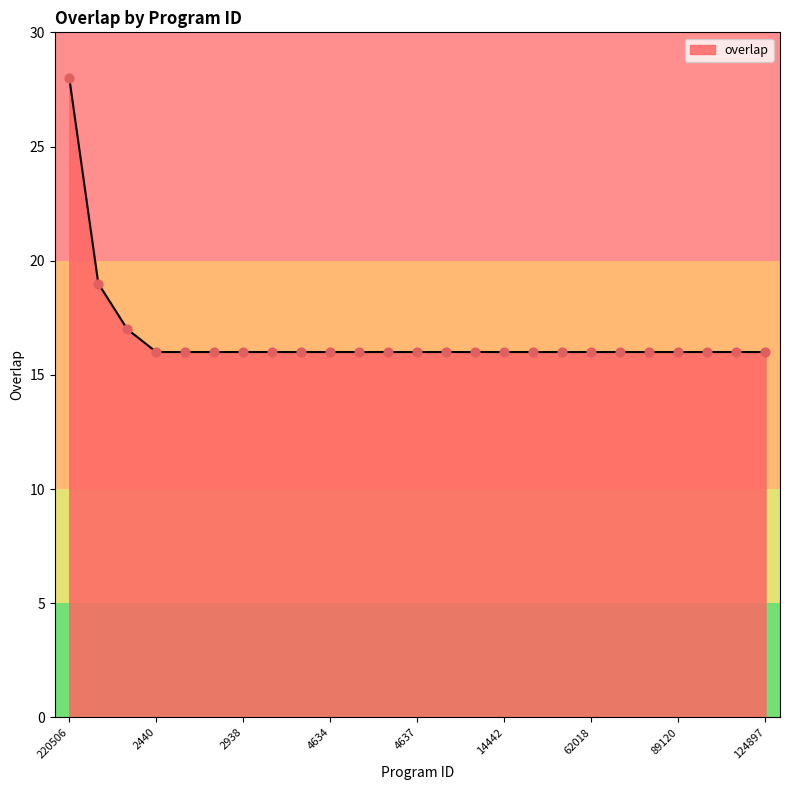

What is the greatest value displayed?

28